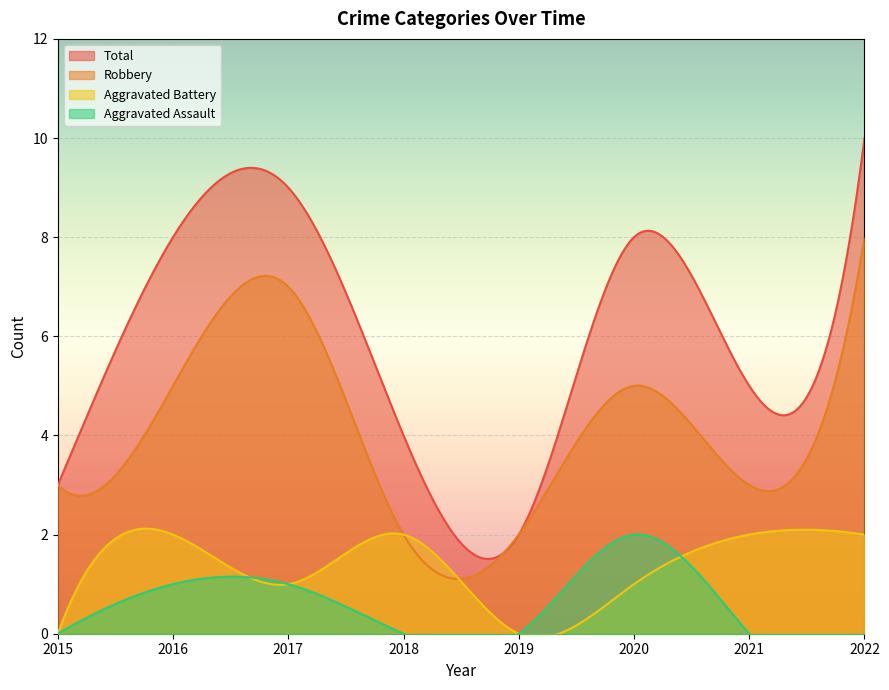

Which series has the widest spread of values?

Total